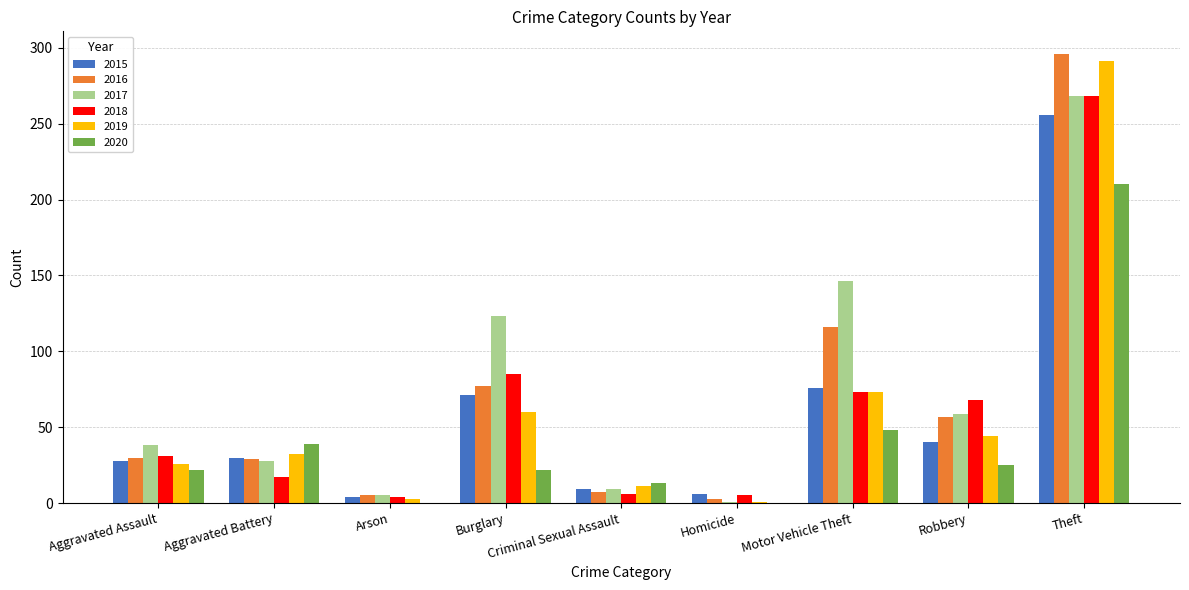

How many groups of bars are there?

9